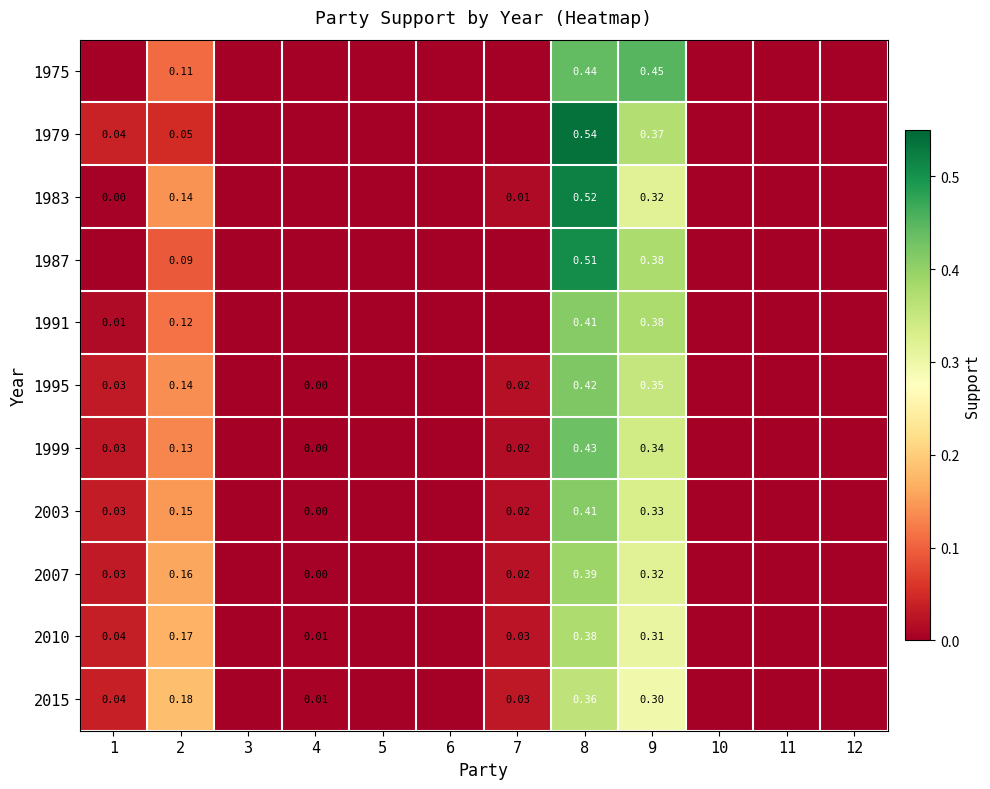

Which label corresponds to the smallest value in the chart?

1